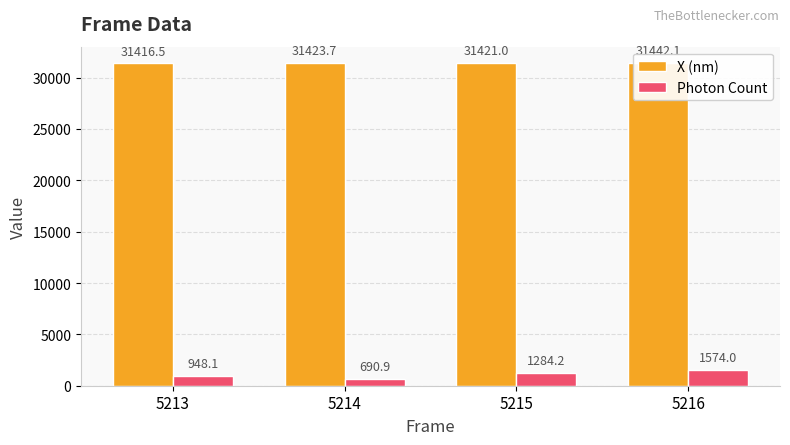

At which label does Photon Count first exceed 1284?

5215